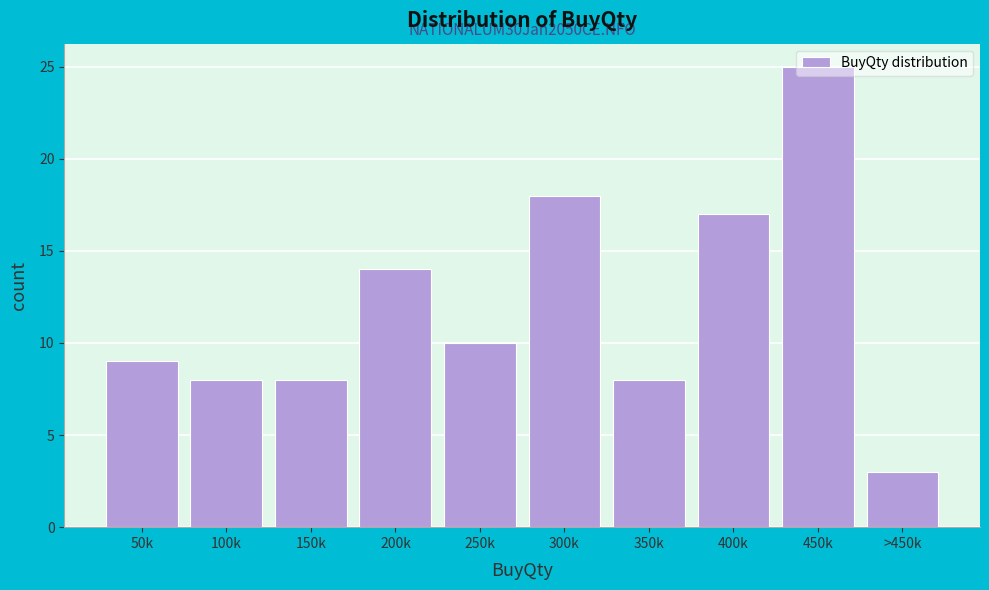

What is the difference between the values at 400k and 250k?

7